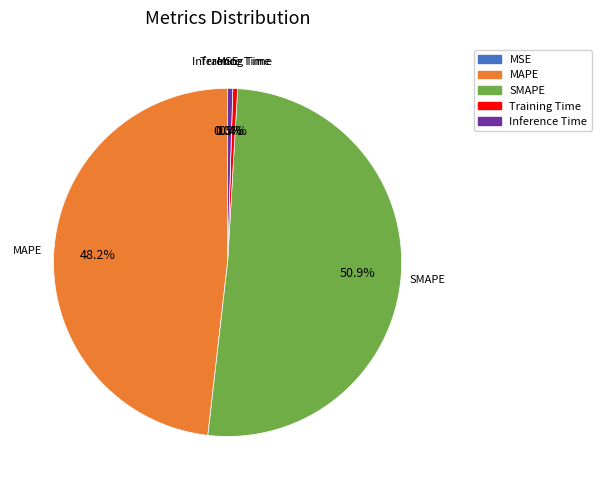

To the nearest percent, what is the difference between the largest and smallest slice percentages?

51%